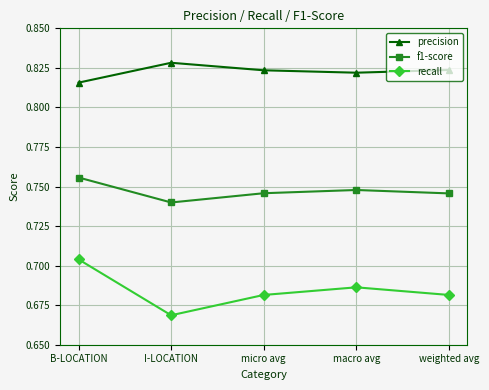

Is the value of precision at I-LOCATION greater than the value of recall at B-LOCATION?

Yes